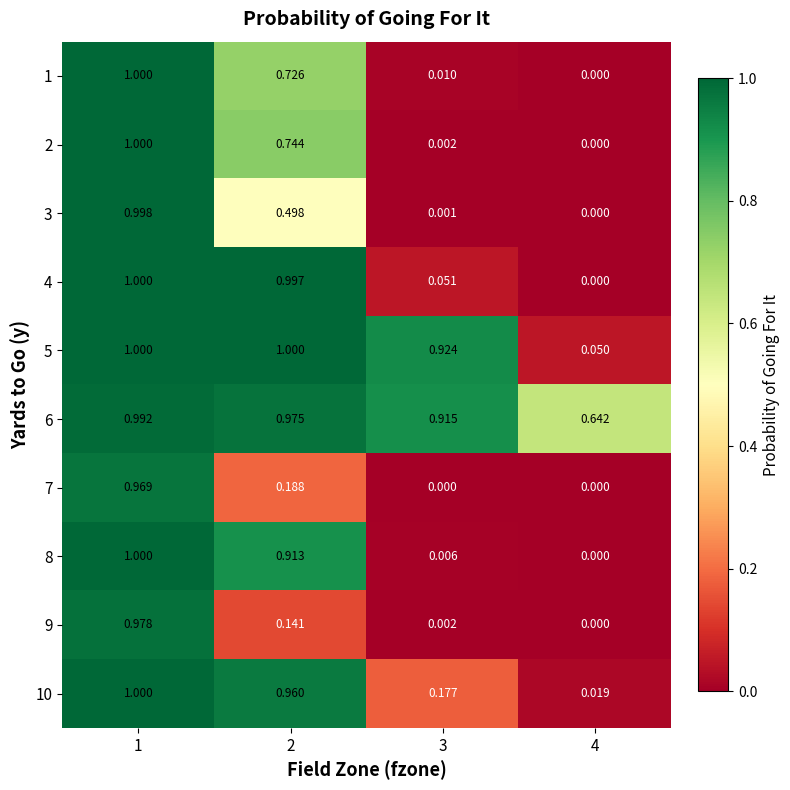

Is the value of 6 at 2 greater than the value of 5 at 4?

Yes